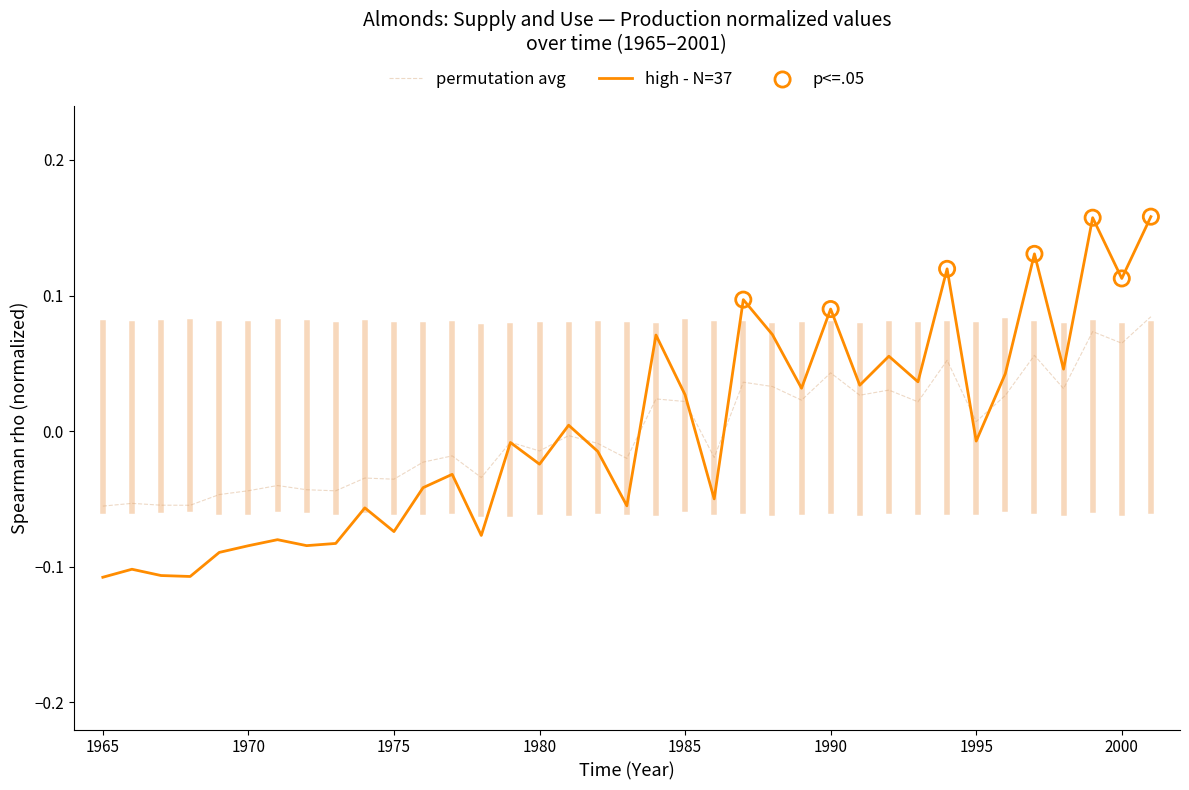

Which series has the largest range (max minus min)?

high - N=37